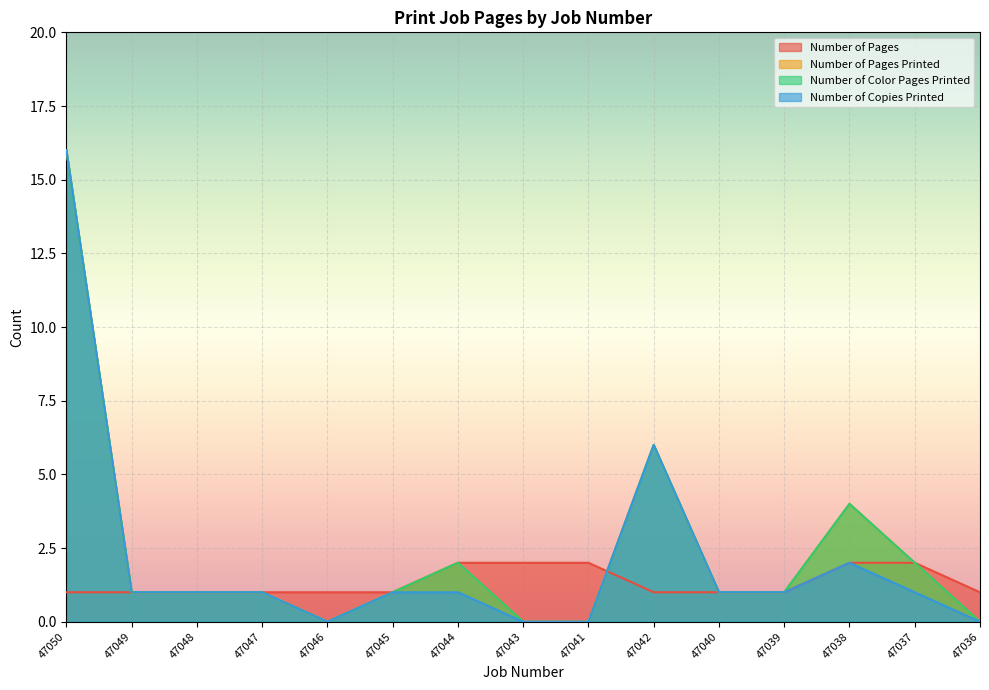

Which series has the largest range (max minus min)?

Number of Pages Printed